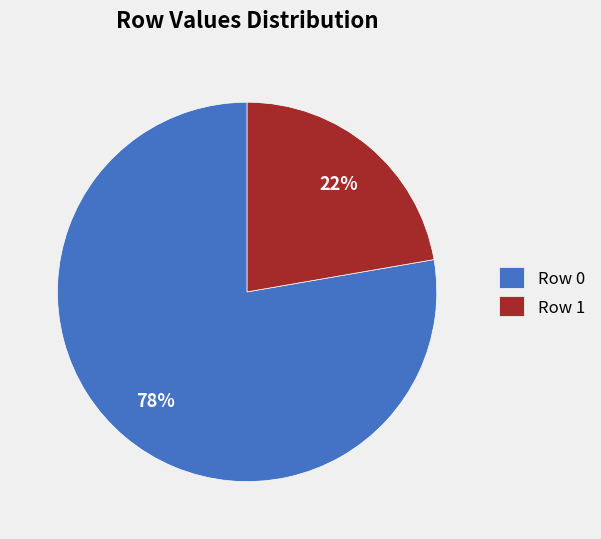

To the nearest percent, what is the average slice percentage?

50%